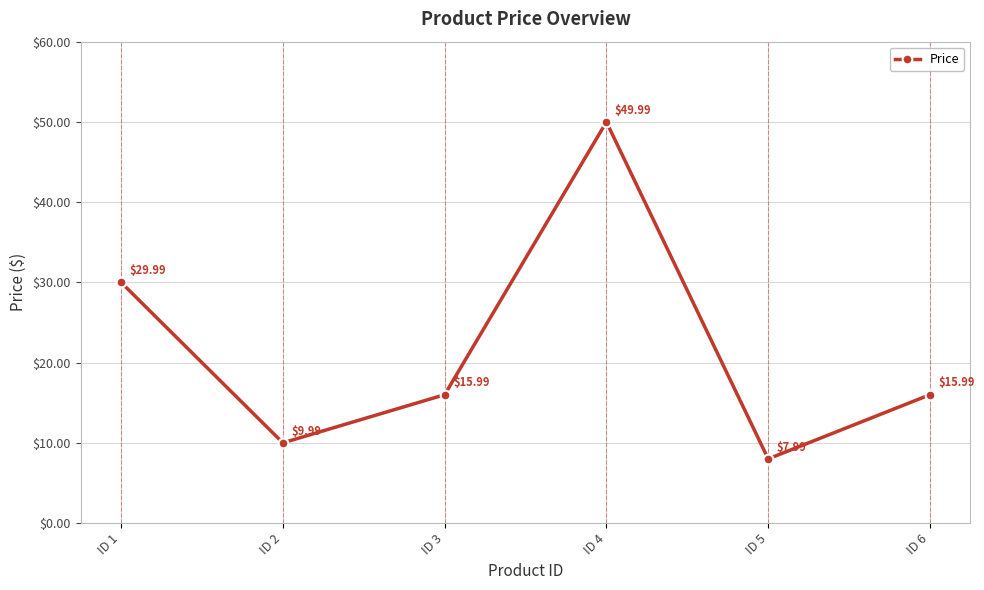

How many values exceed 15?

4